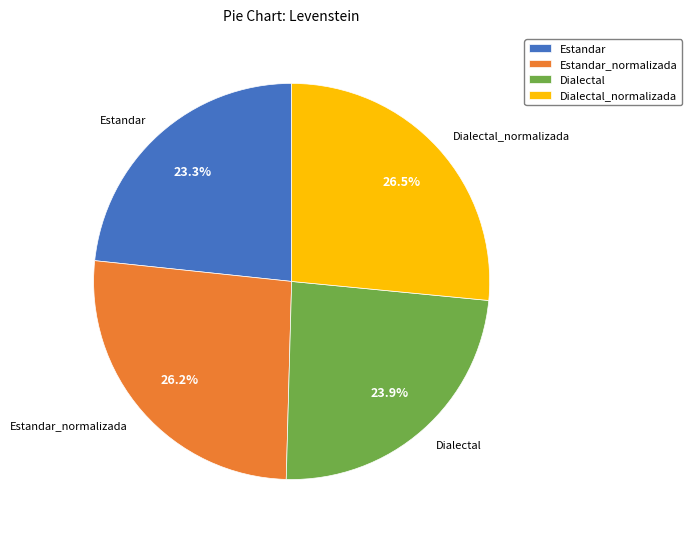

Approximately how many times larger is the value at Estandar_normalizada compared to Dialectal_normalizada?

1.0